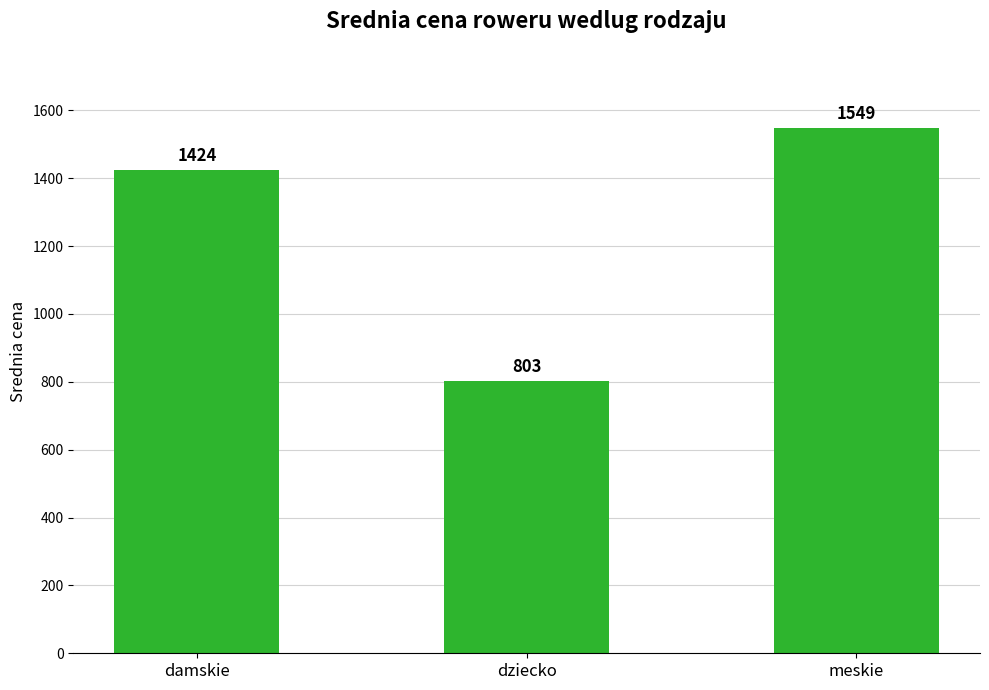

What is the approximate value at dziecko?

803.3